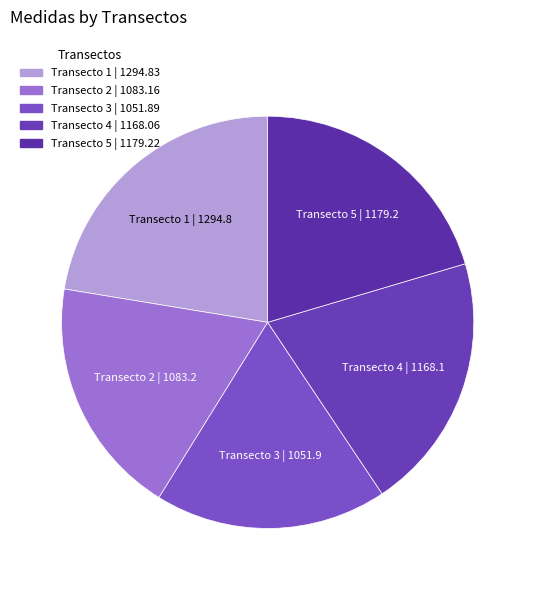

How many segments does this pie chart have?

5